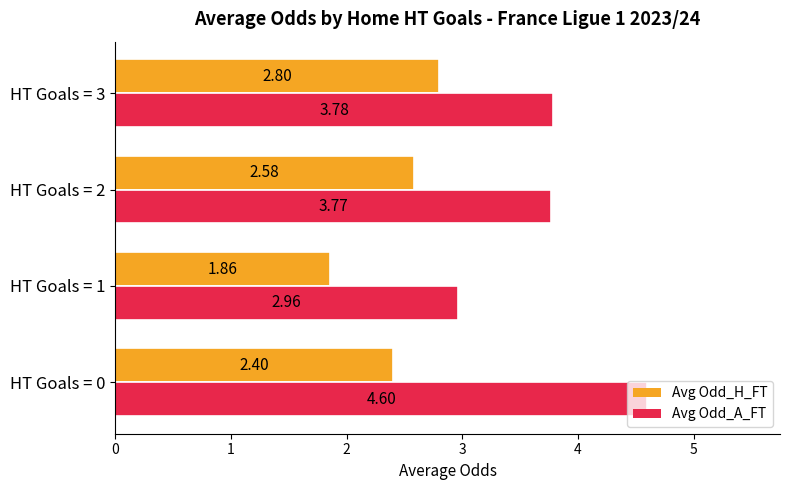

What is the average value of the Avg Odd_H_FT series?

2.4